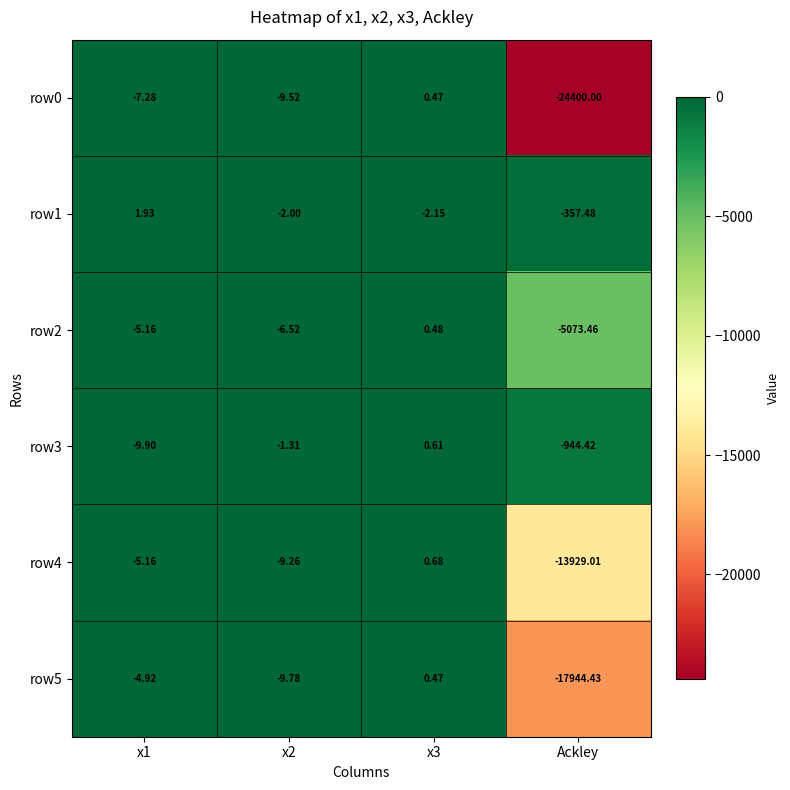

Which category has the lowest value in the row0 series?

Ackley